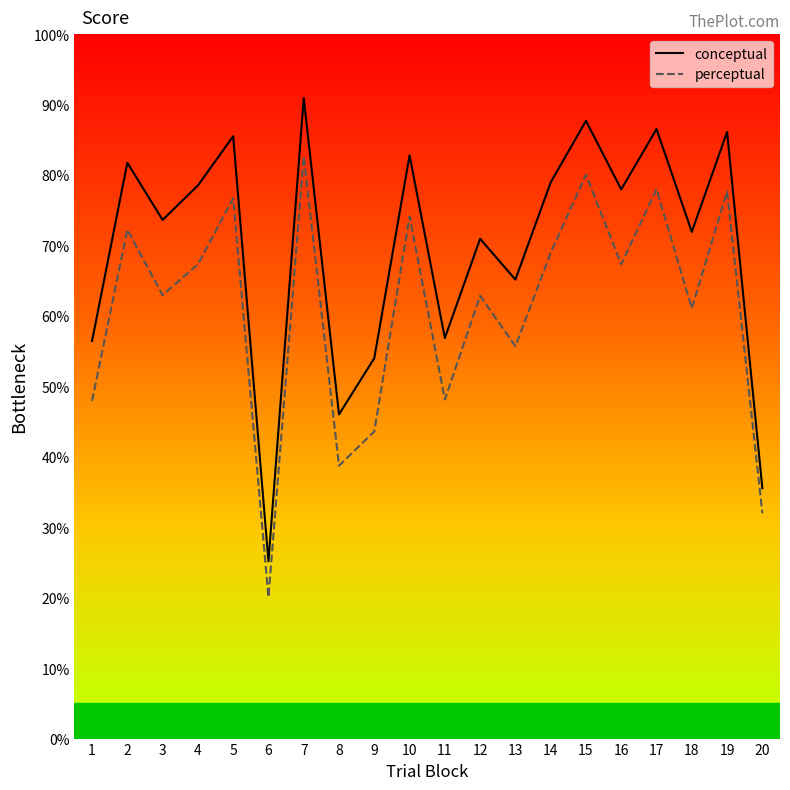

True or false: perceptual and conceptual cross at least once.

False